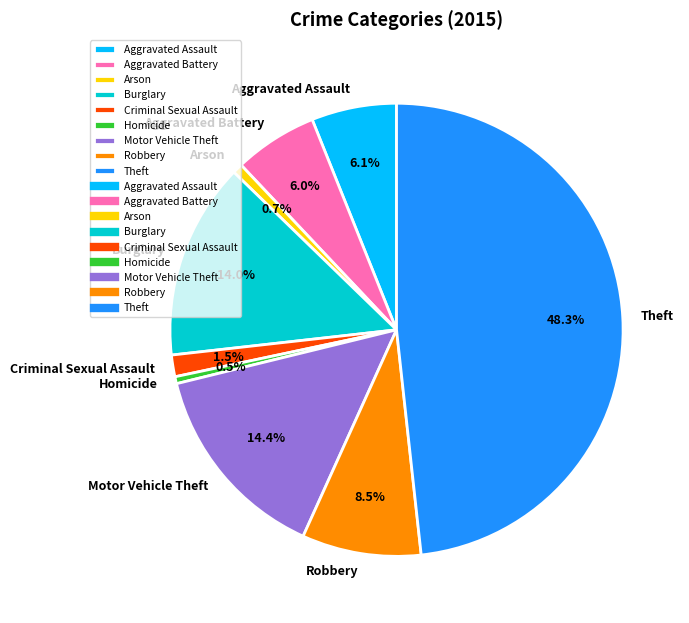

True or false: Robbery accounts for 23% of the total.

False